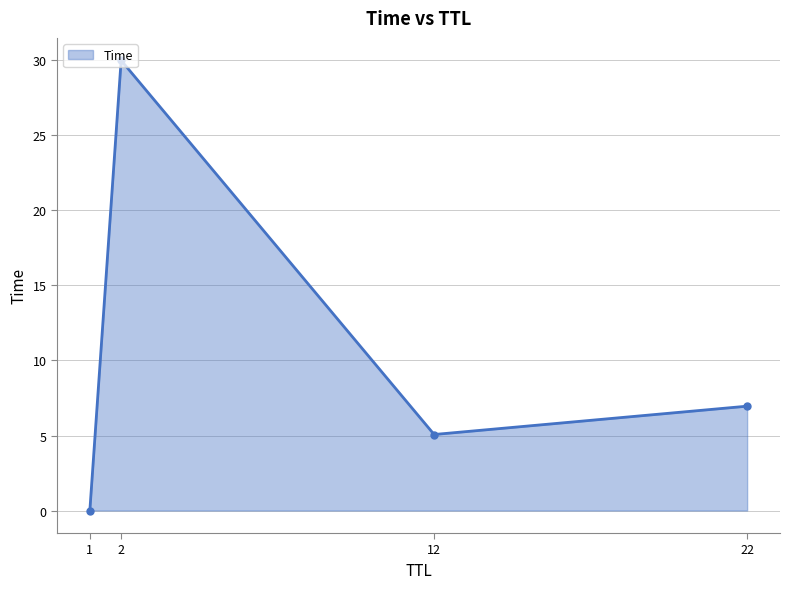

What is the difference between the maximum and minimum values?

30.0